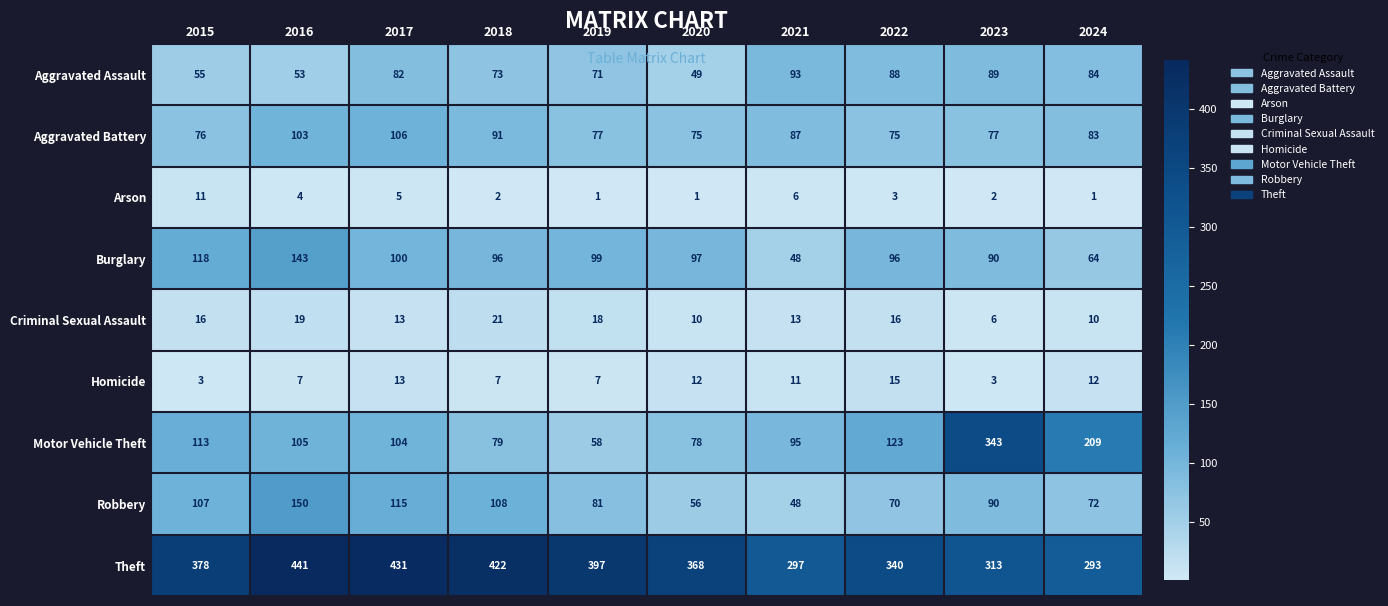

What is the spread (max minus min) of values at 2015?

375